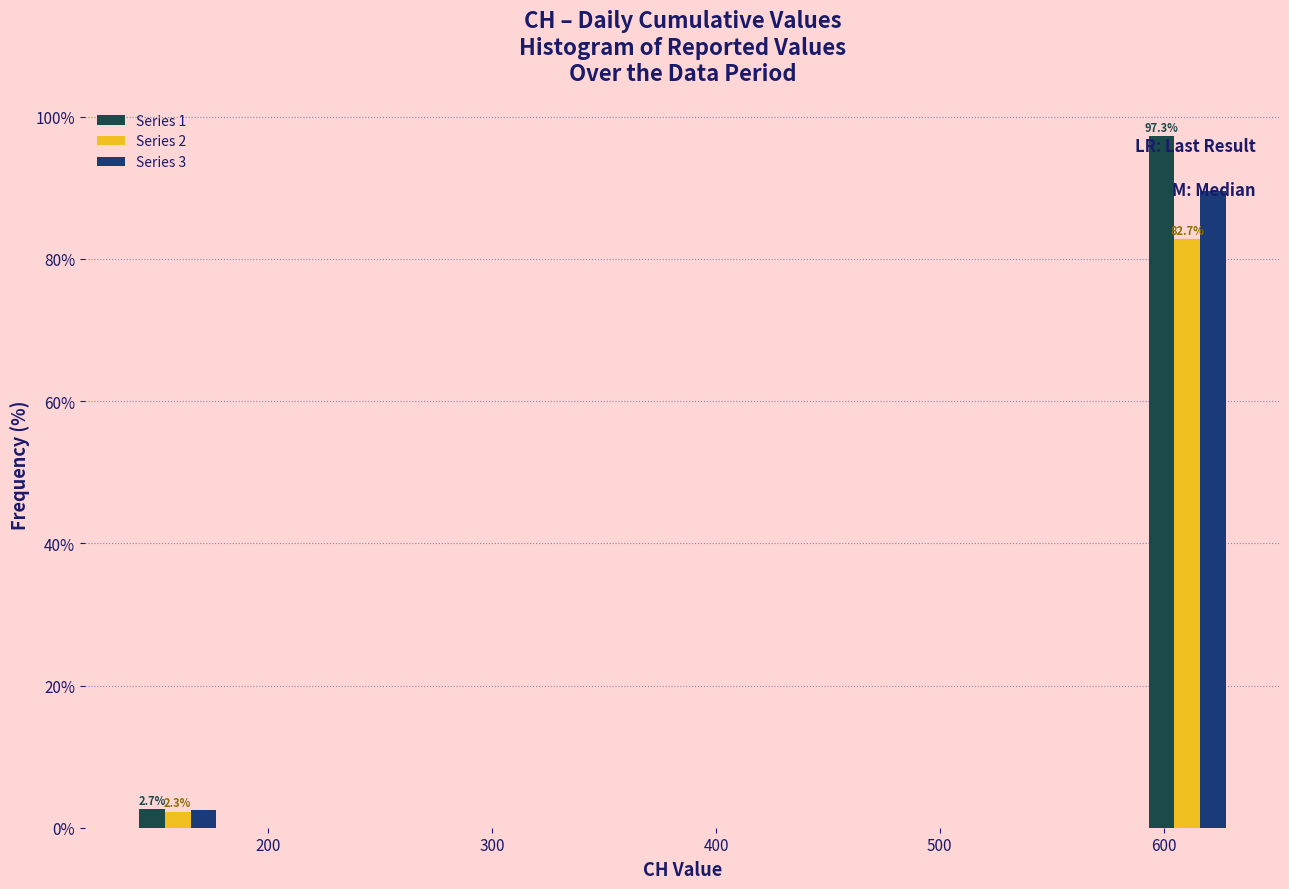

In the Series 1 series, which range on the x-axis has the tallest bar?

590 to 631